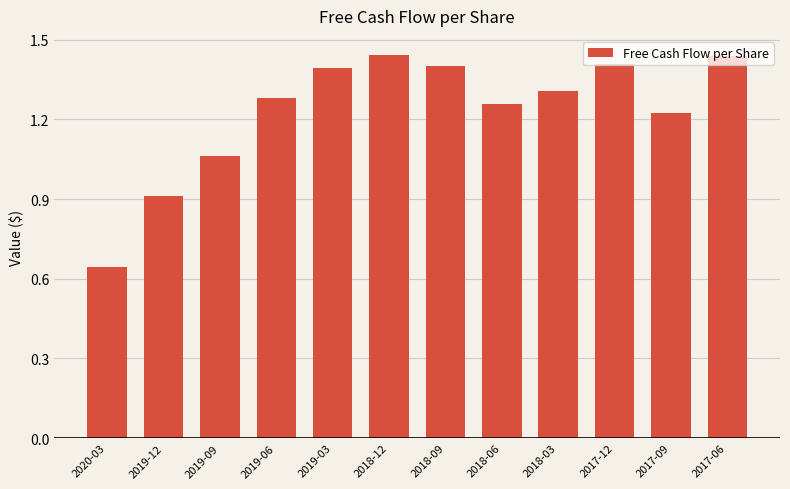

True or false: the data shows 2.4 at 2018-12.

False